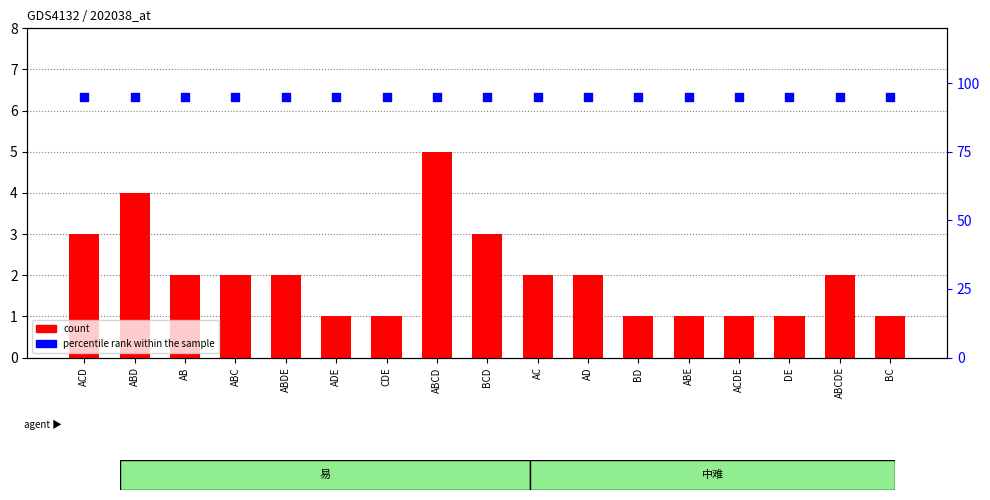

Which series has the largest total across all categories?

percentile rank within the sample